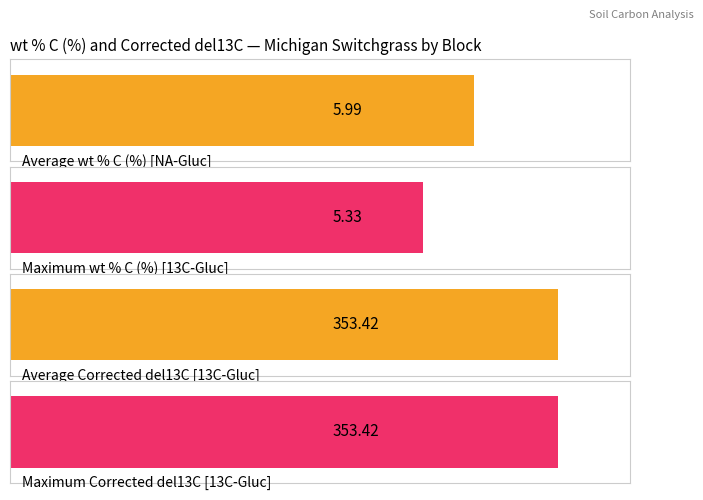

Are the bars horizontal?

Yes